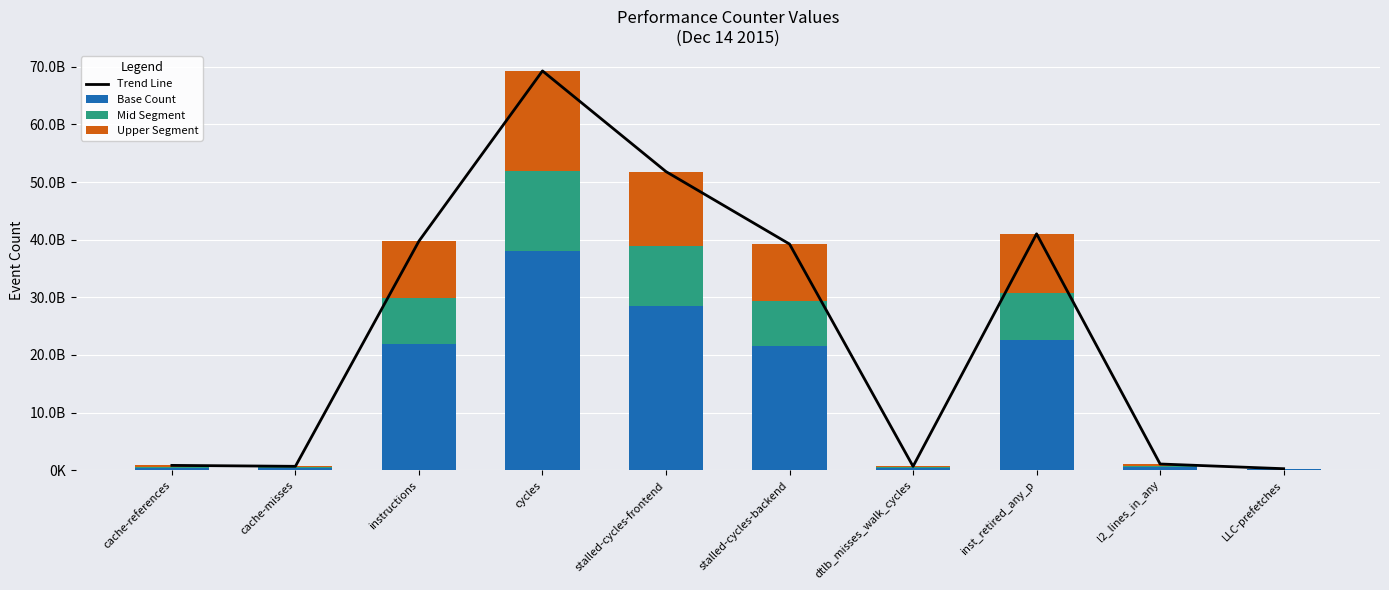

List the labels in order of Base Count value, largest first.

cycles, stalled-cycles-frontend, inst_retired_any_p, instructions, stalled-cycles-backend, l2_lines_in_any, cache-references, cache-misses, dtlb_misses_walk_cycles, LLC-prefetches